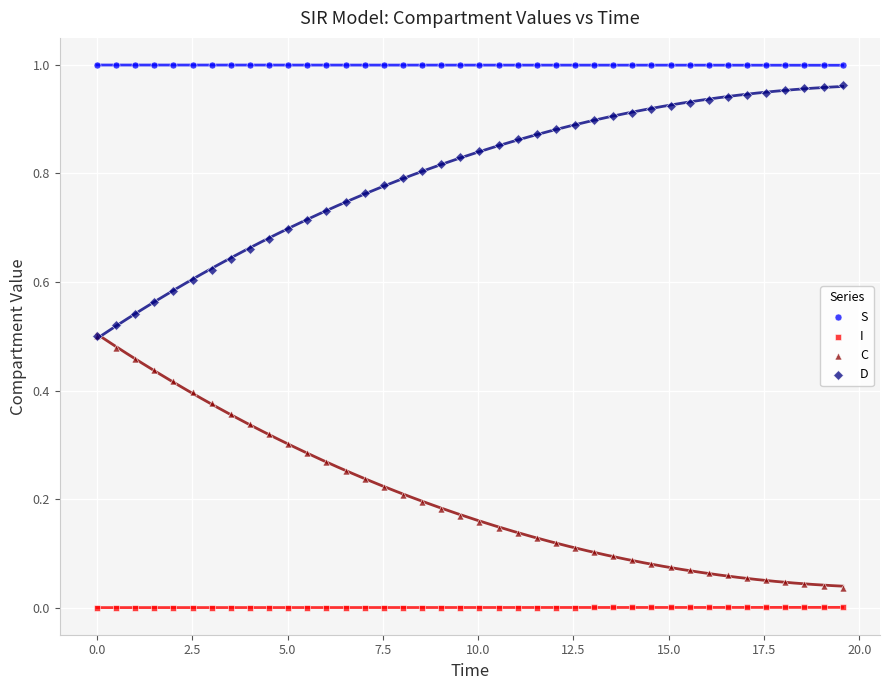

Which series reaches the minimum Y coordinate?

I